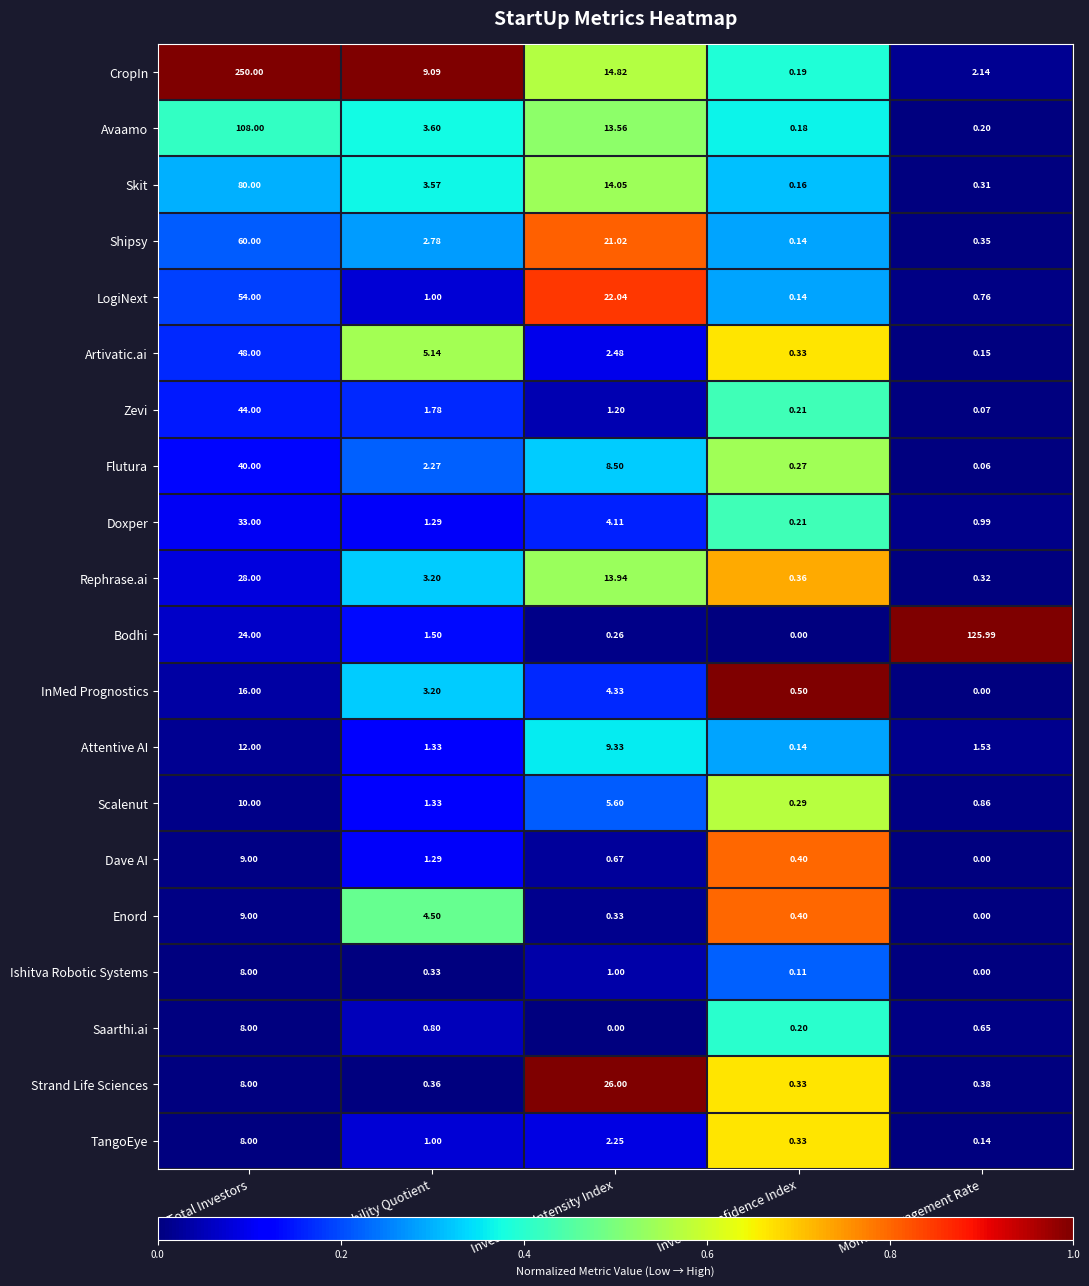

Which series has the largest total across all categories?

CropIn